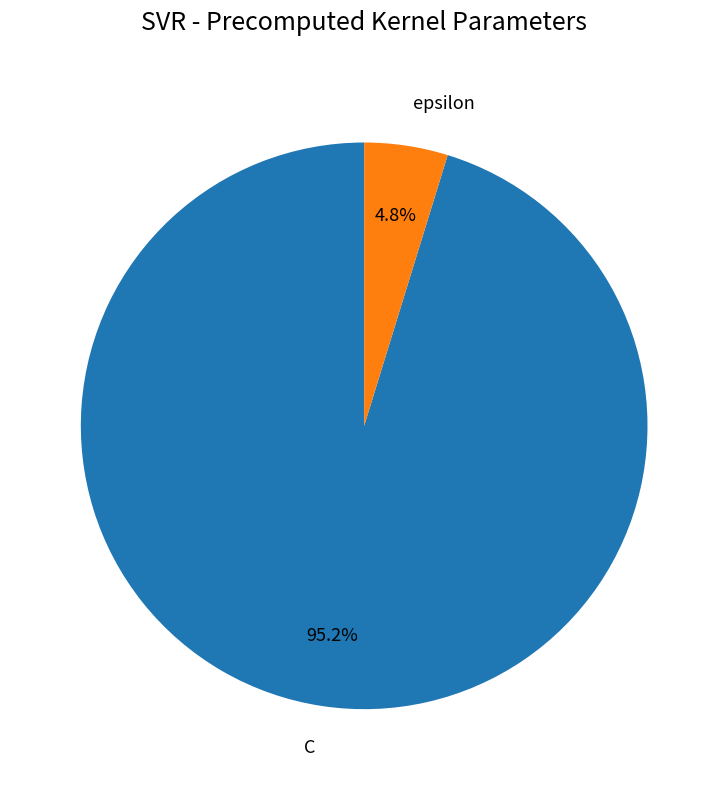

To the nearest percent, what percentage of the pie is epsilon?

5%